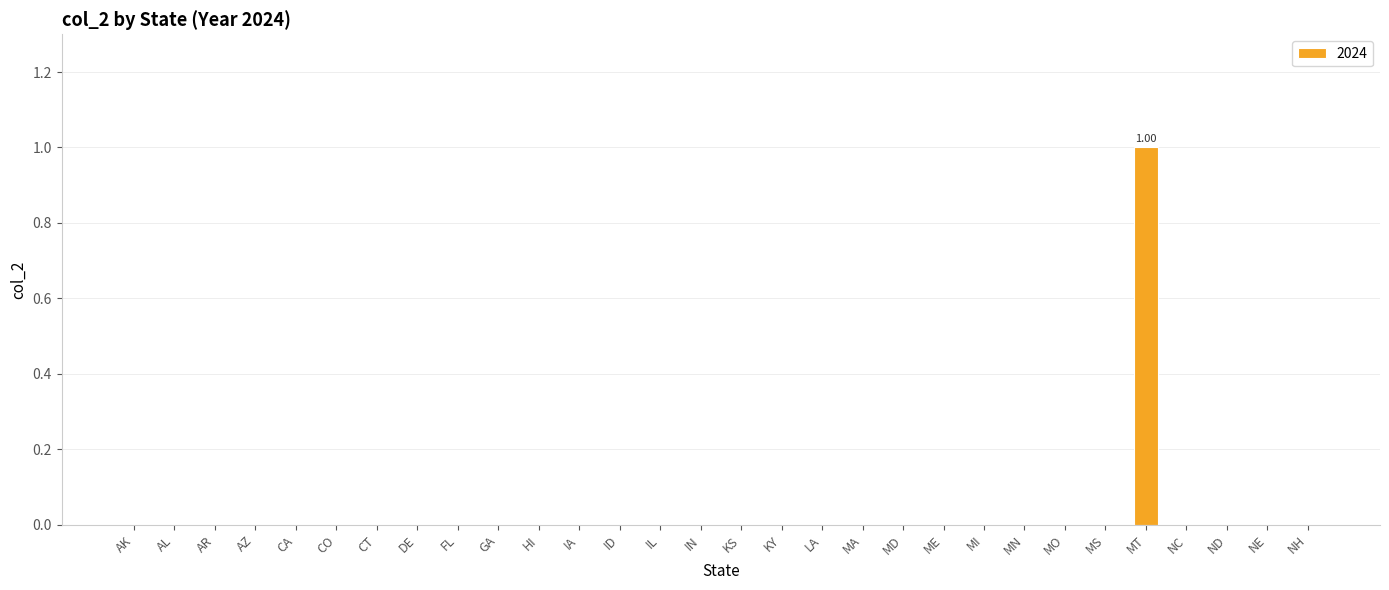

Is it true that the value at CO is 0?

True